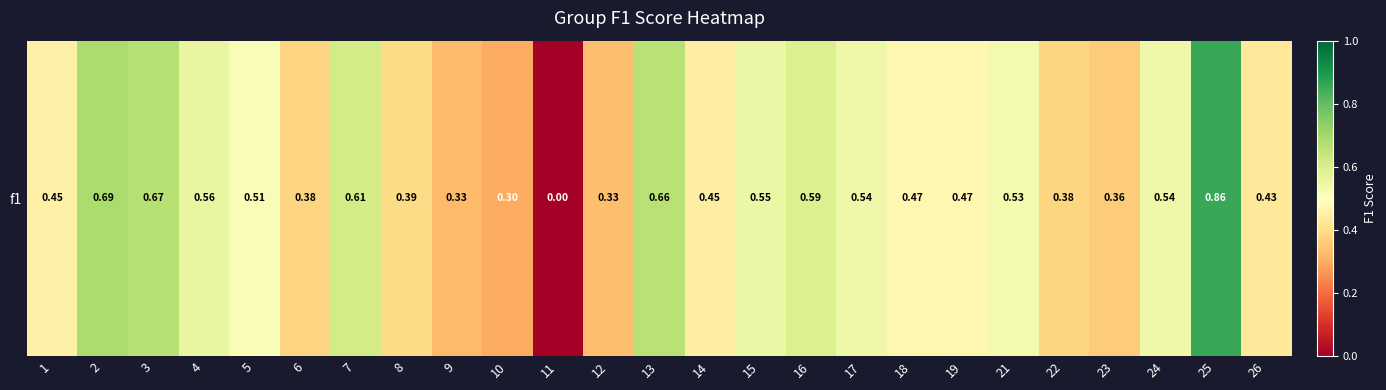

How many distinct data groups are displayed?

1